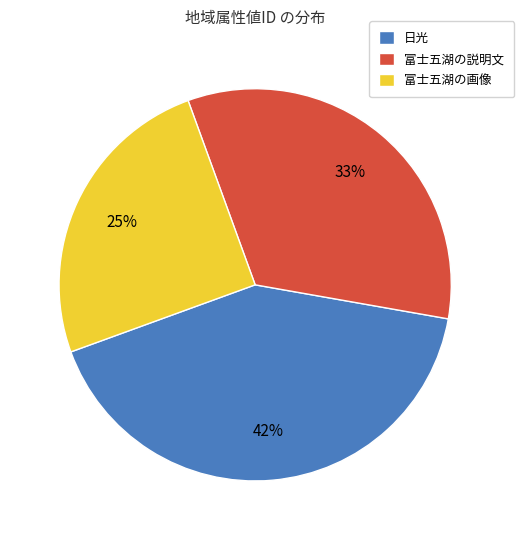

Is 富士五湖の説明文 the majority of the pie?

No